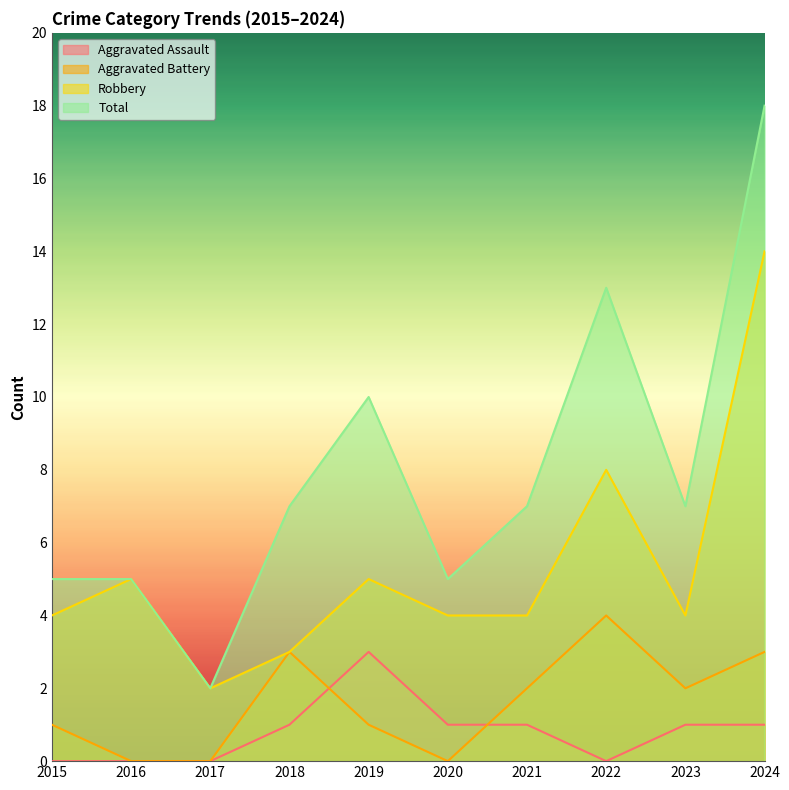

At 2021, list the series in order from smallest to largest.

Aggravated Assault, Aggravated Battery, Robbery, Total